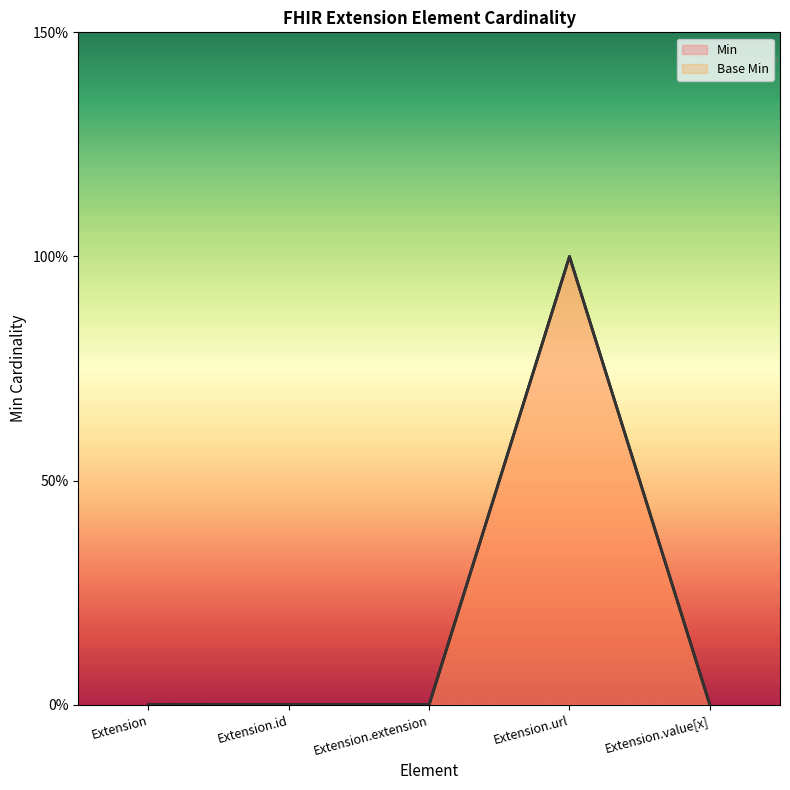

What position from the left is Extension?

1